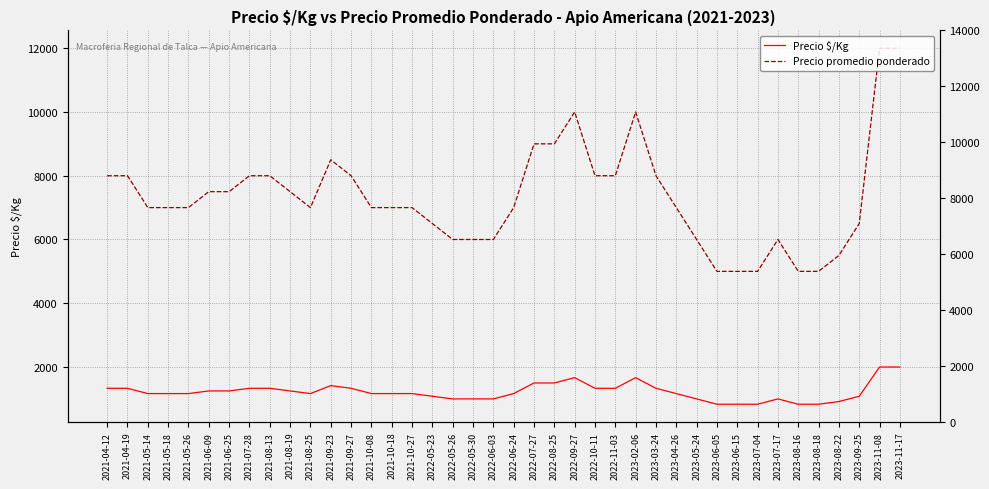

What is the value of the Precio $/Kg point at the 1st from the left?

1333